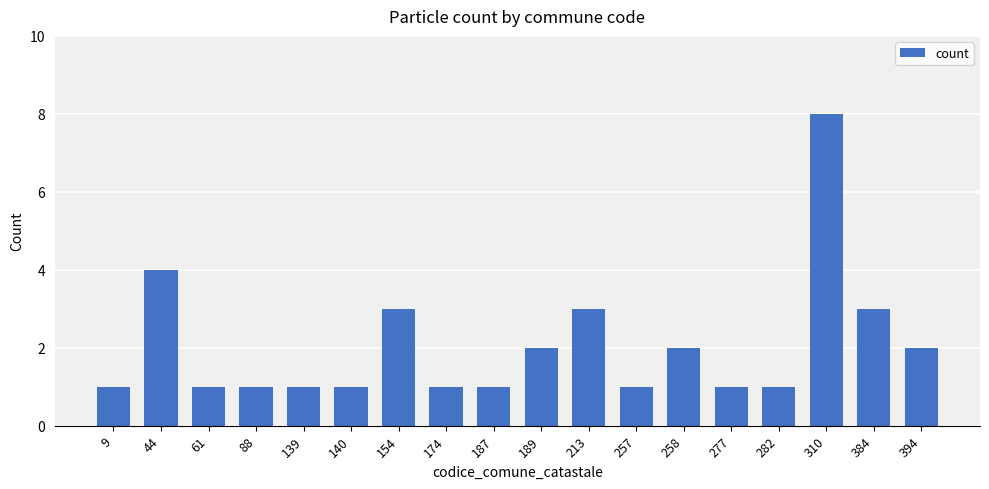

Count the number of categories in the chart.

18